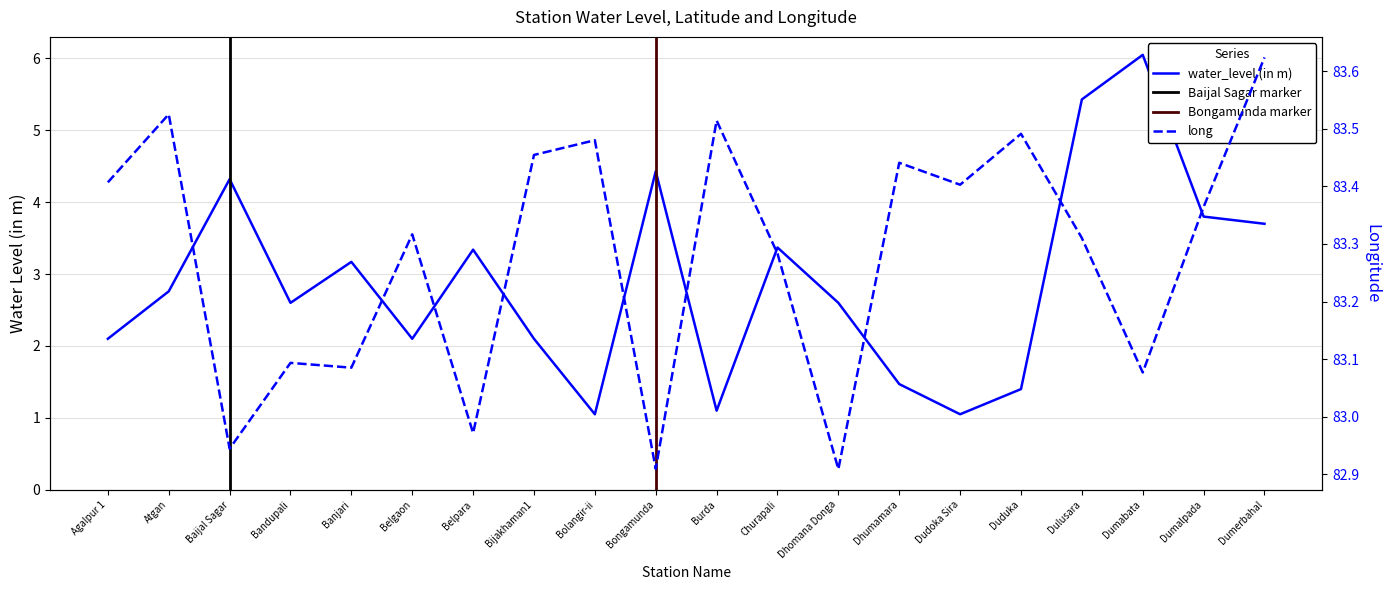

What value does the long series have at Burda?

83.5